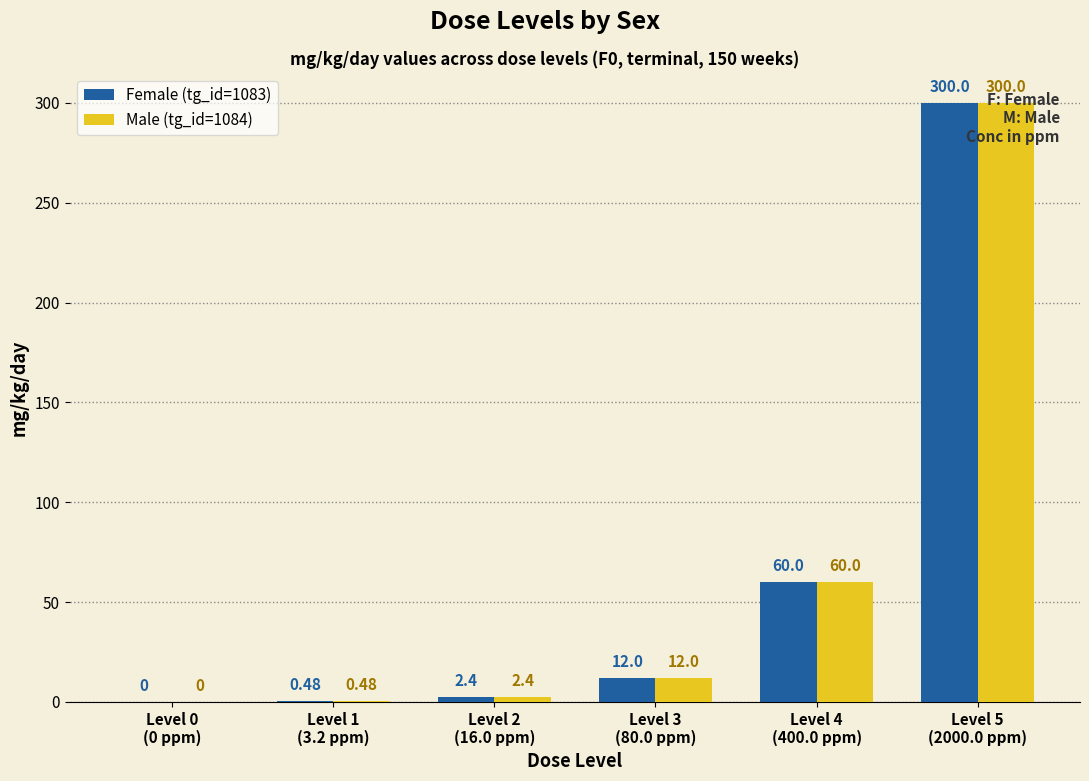

What is the sum of all Male (tg_id=1084) values?

374.9